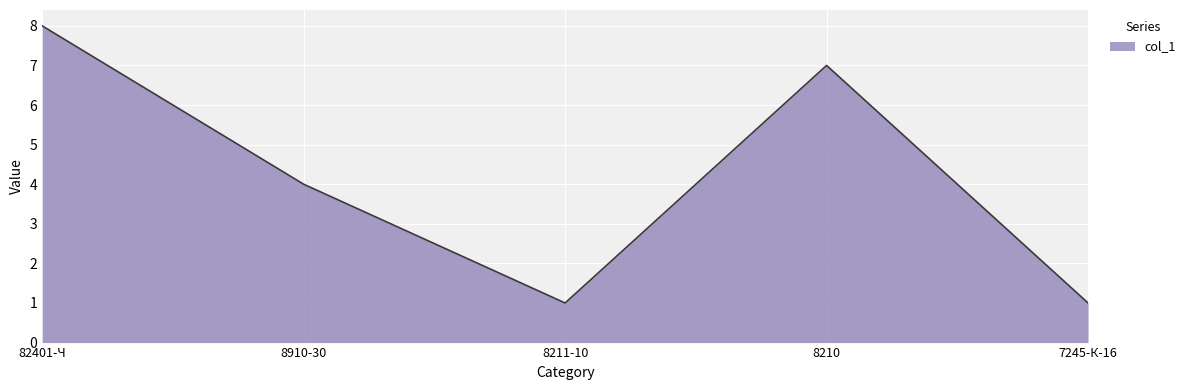

What is the difference between the second highest and second lowest values?

6